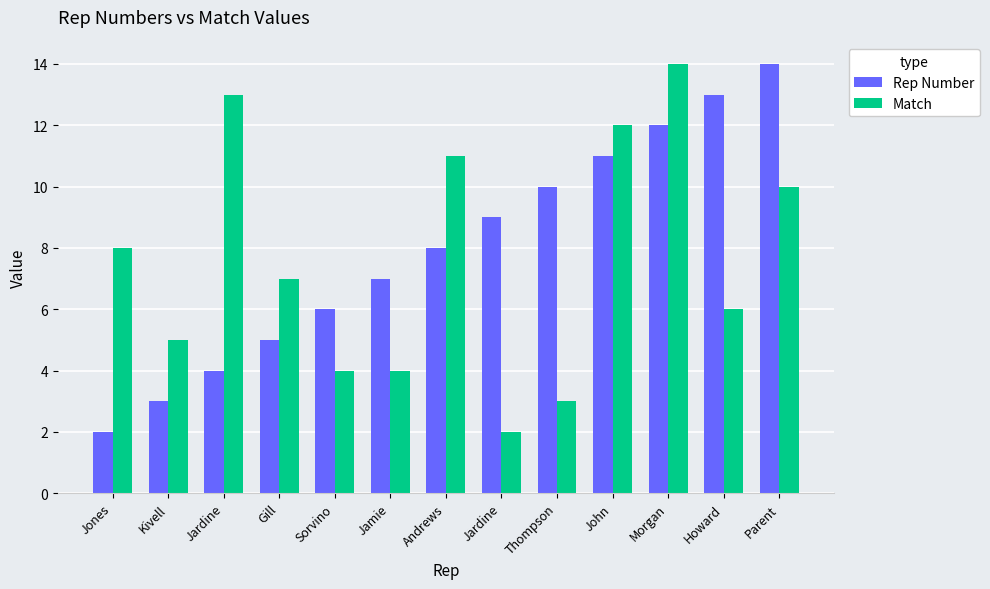

How many bars are there in each group?

2